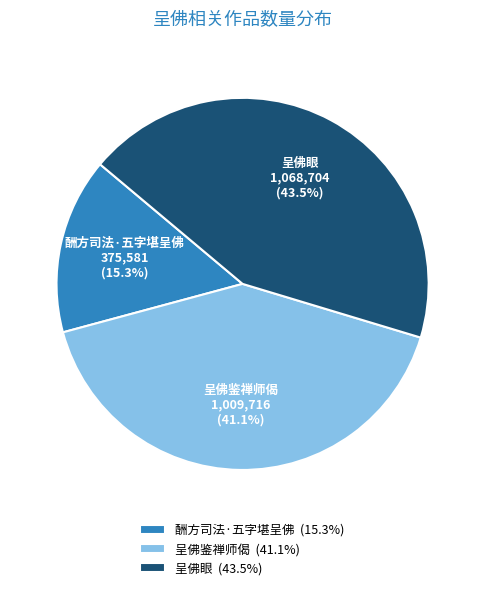

What is the ratio of the value at 呈佛眼 to the value at 呈佛鉴禅师偈?

1.1